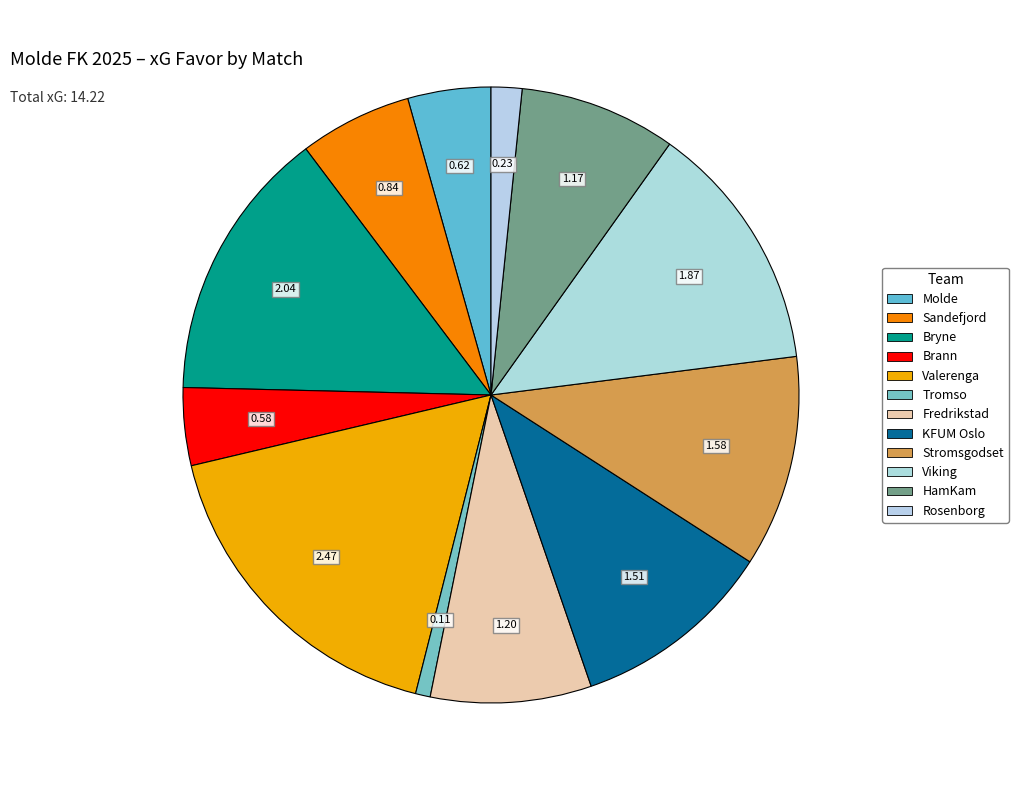

Which has a higher value, Stromsgodset or Molde?

Stromsgodset